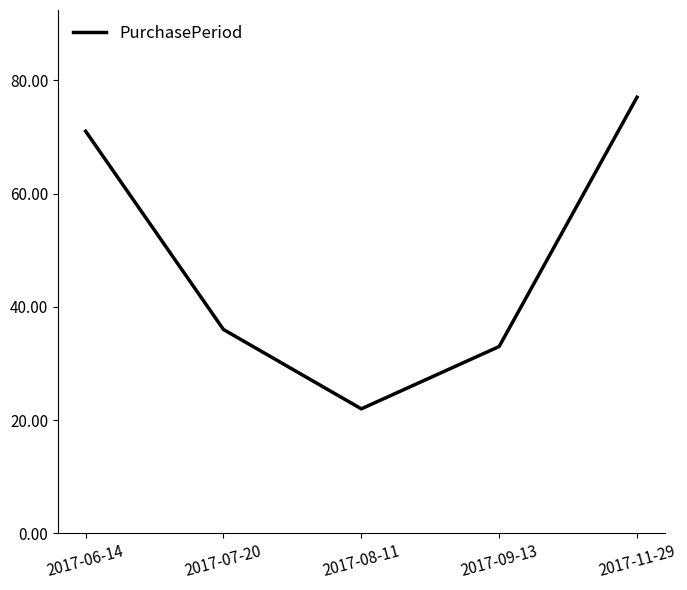

What is the difference between the maximum and minimum values?

55